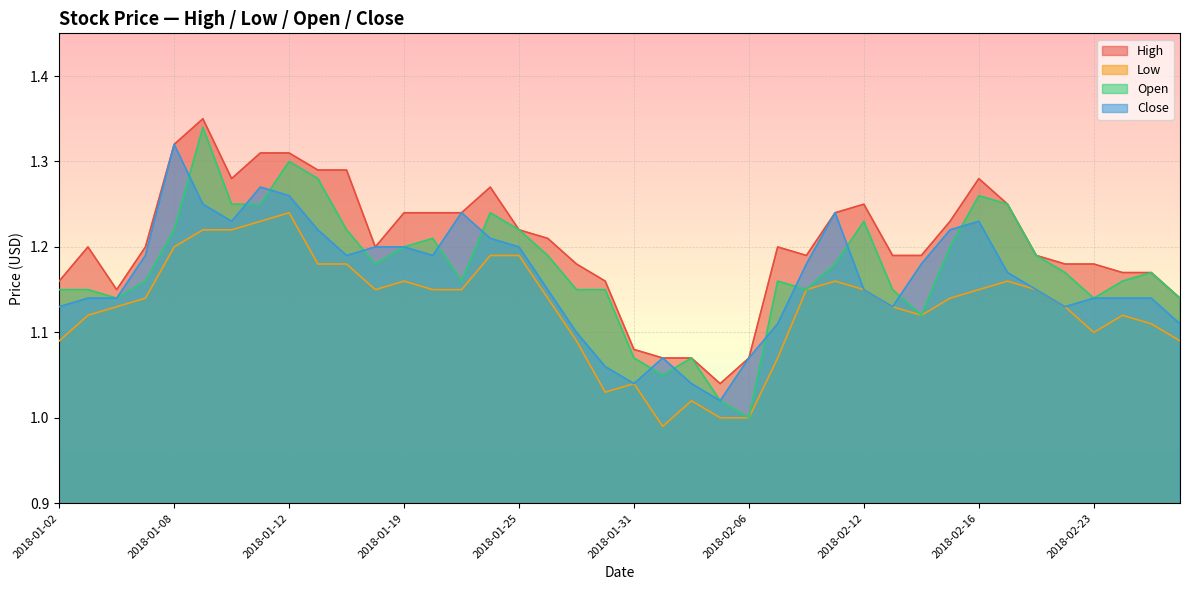

How many interior local peaks does the Close series have?

6